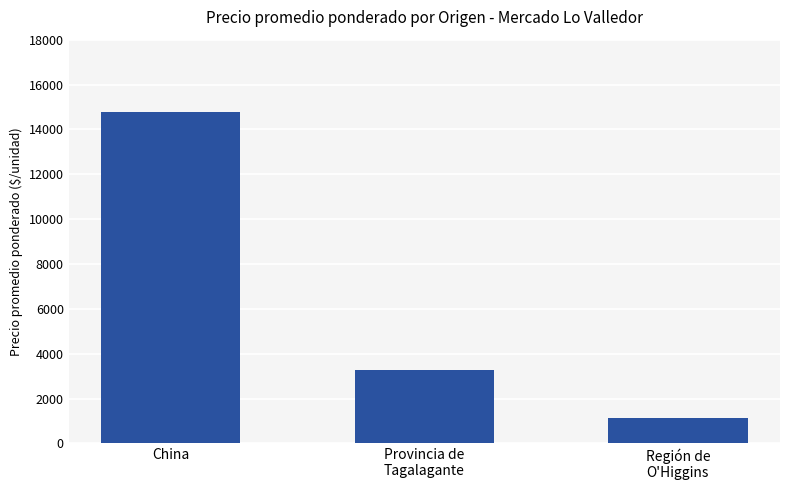

How many values are between 1133 and 14765?

3